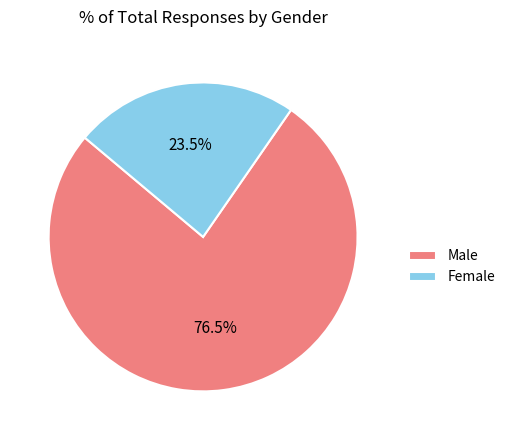

Which category has the biggest portion of the pie?

Male